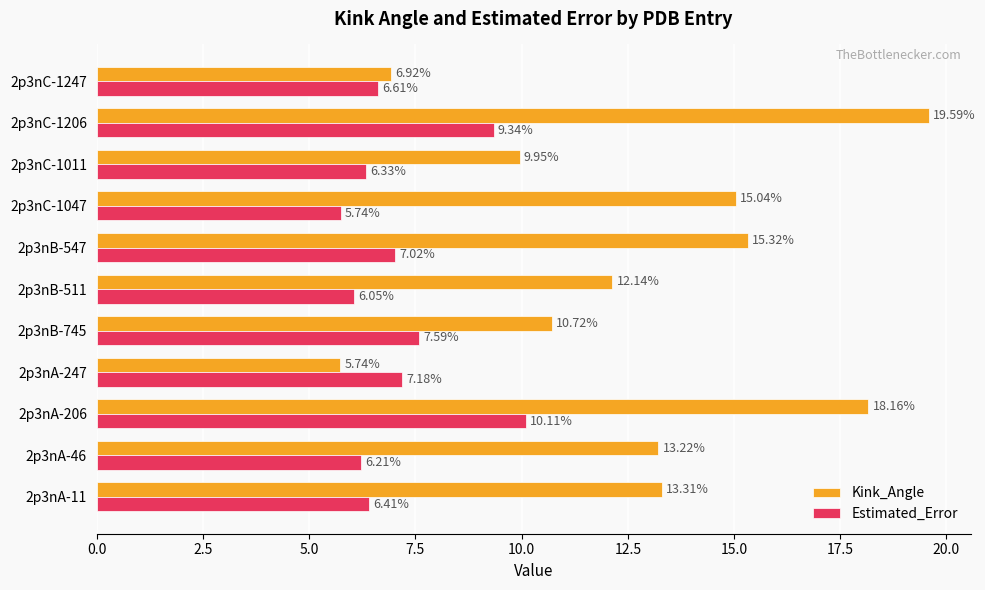

List the series in order of their overall mean, lowest first.

Estimated_Error, Kink_Angle